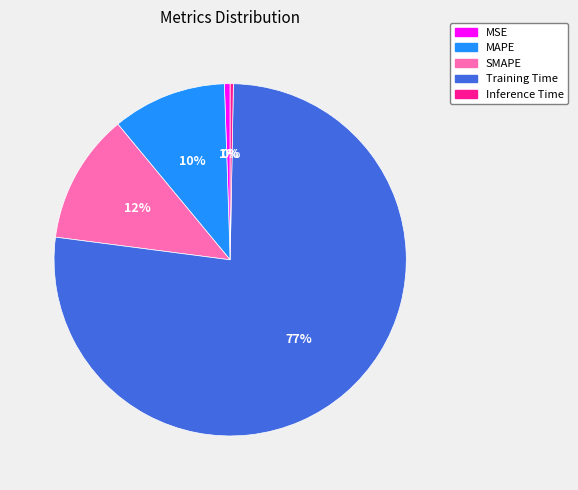

How many segments does this pie chart have?

5